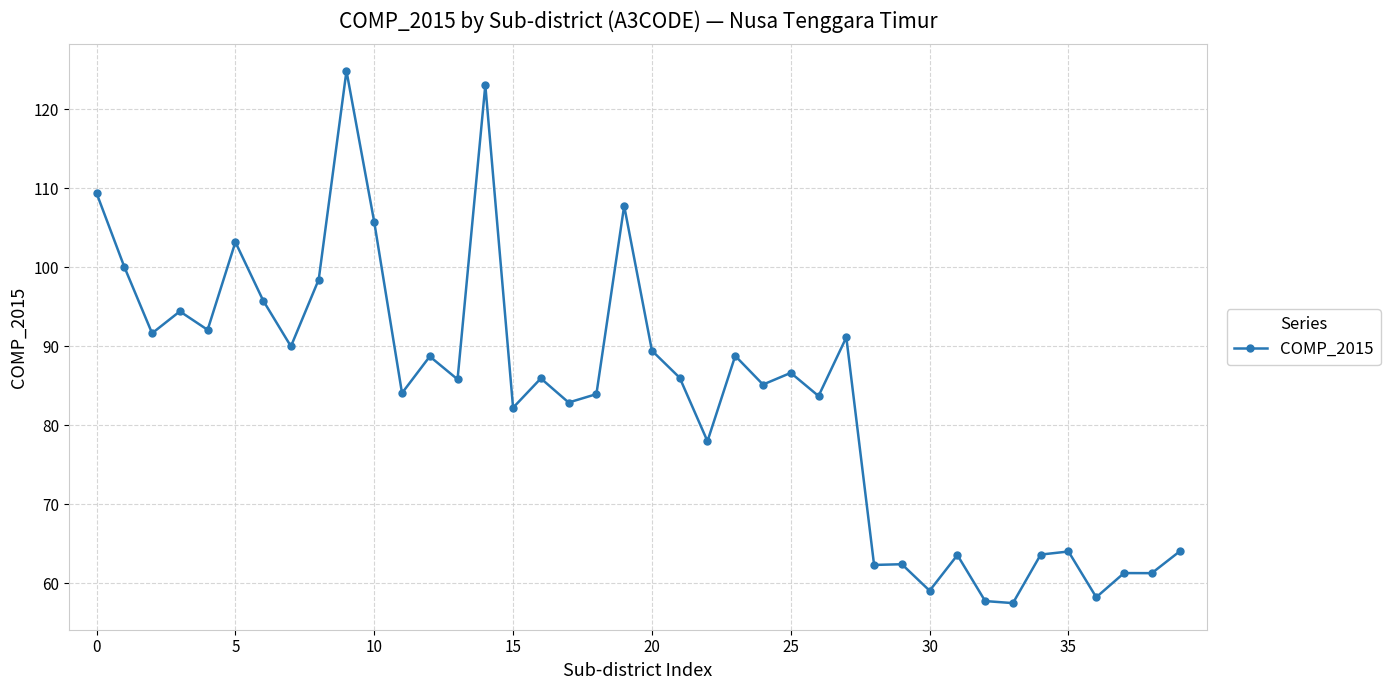

What is the value of the 35th point from the left?

63.6